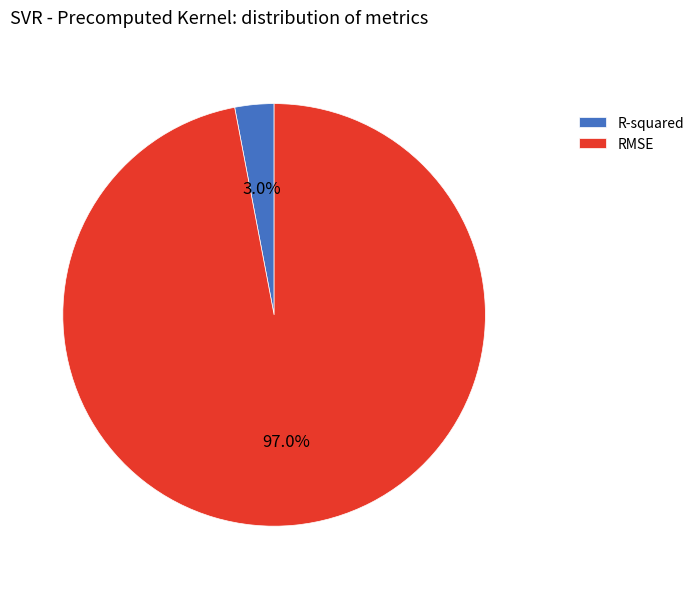

Between R-squared and RMSE, which is larger?

RMSE